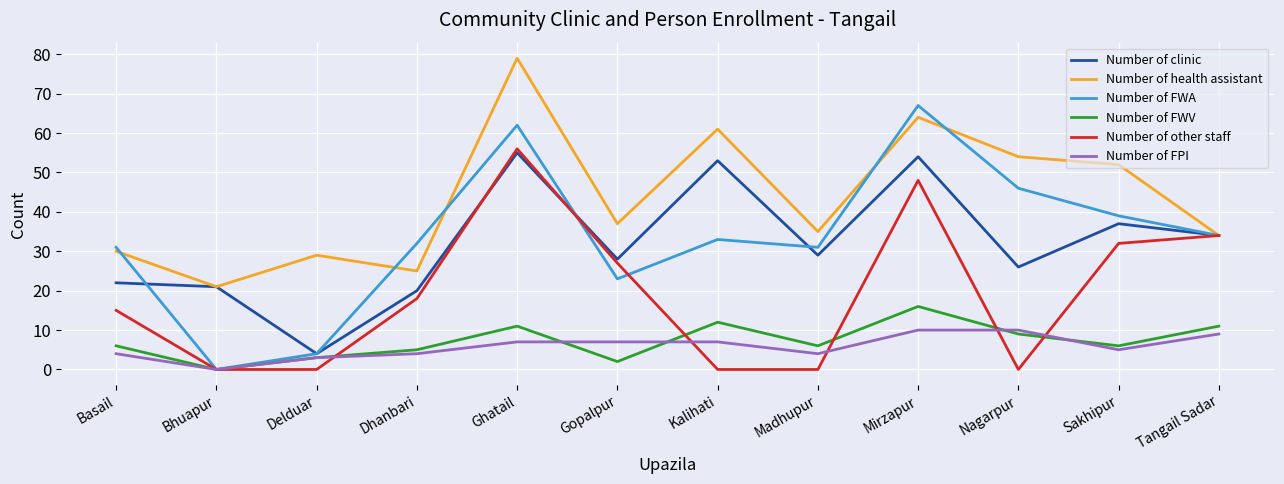

The Number of other staff series shows 48 at Mirzapur. True or false?

True